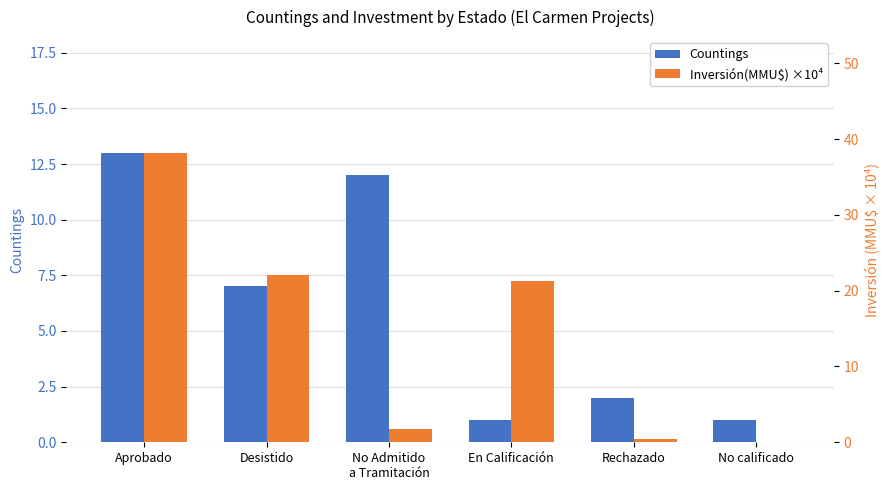

What are all the series names shown in the legend?

Countings, Inversión(MMU$) ×10⁴